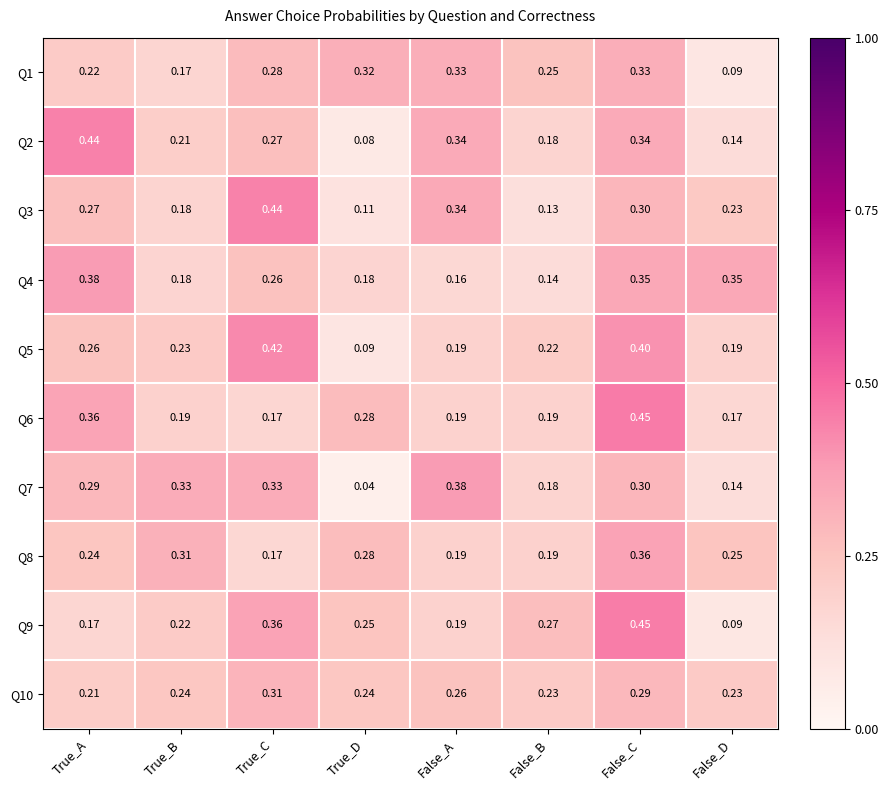

At which category is the sum across all series the highest?

False_C